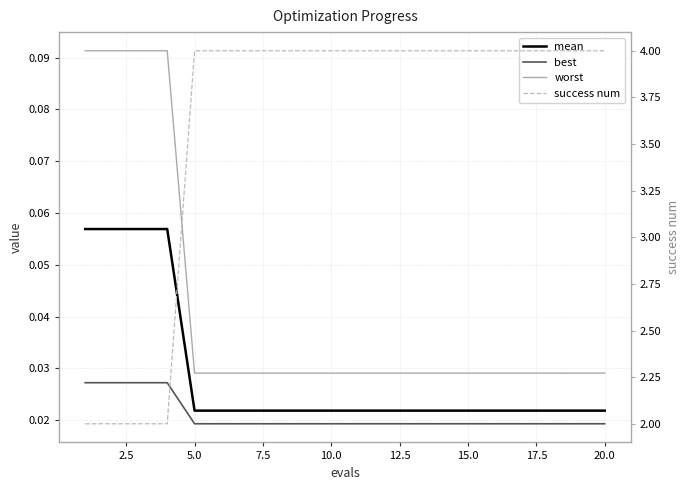

Which category has the lowest value in the best series?

5.0